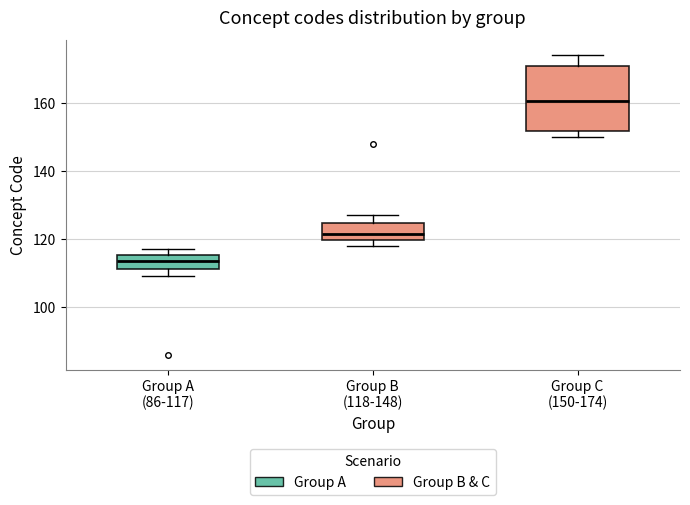

Which box's median line is the highest?

Group C (150-174)